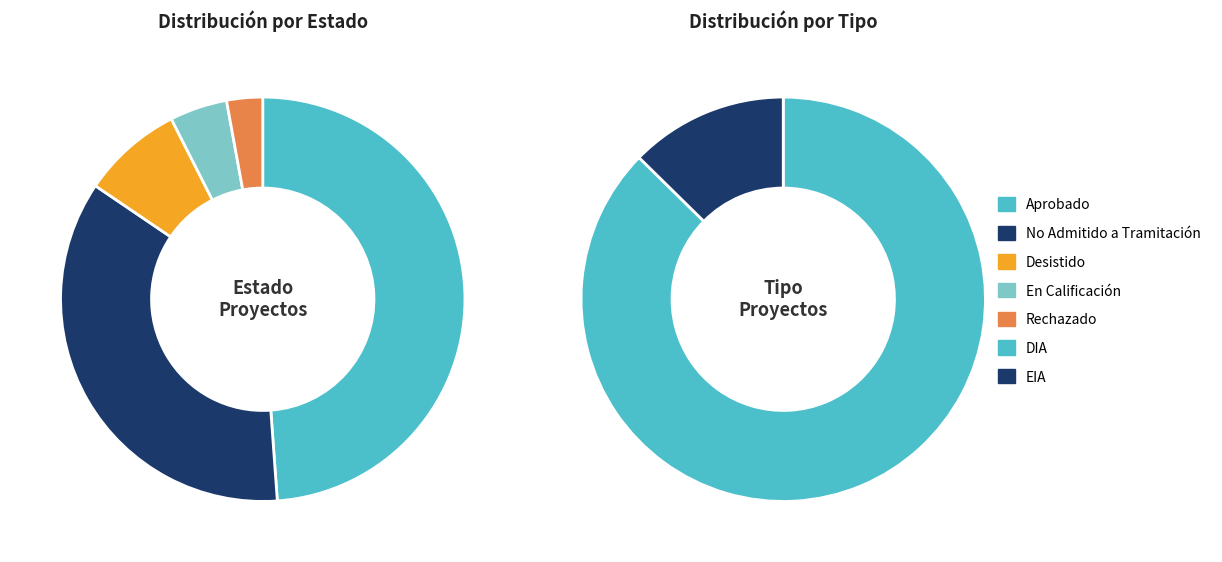

To the nearest percent, what percentage of the pie is DIA?

87%